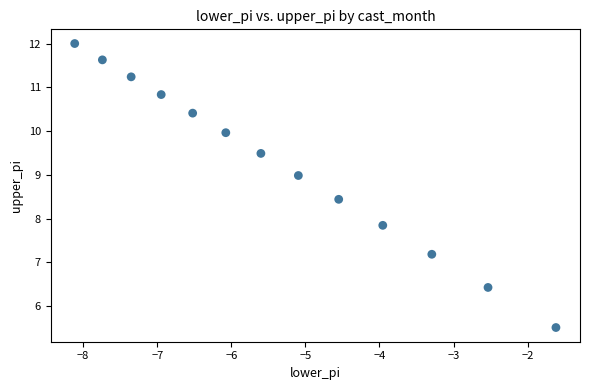

What is the range of Y values (max minus min)?

6.5